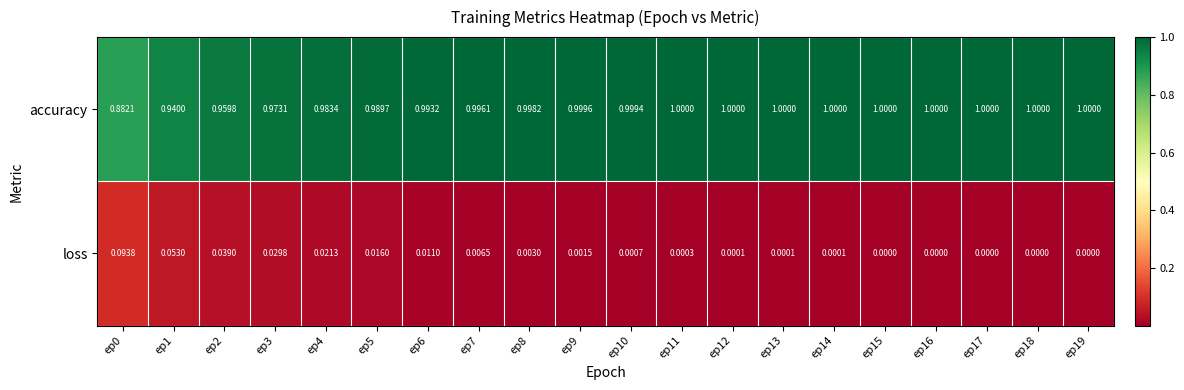

Which series changed the most between ep5 and ep6?

loss